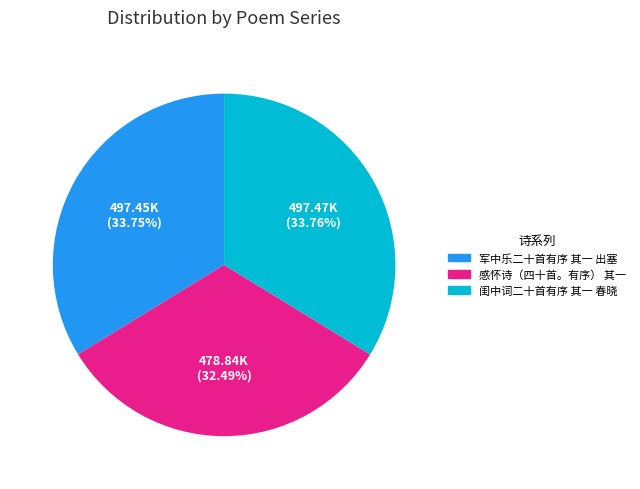

What percentage is NOT represented by 闺中词二十首有序 其一 春晓?

66.2%